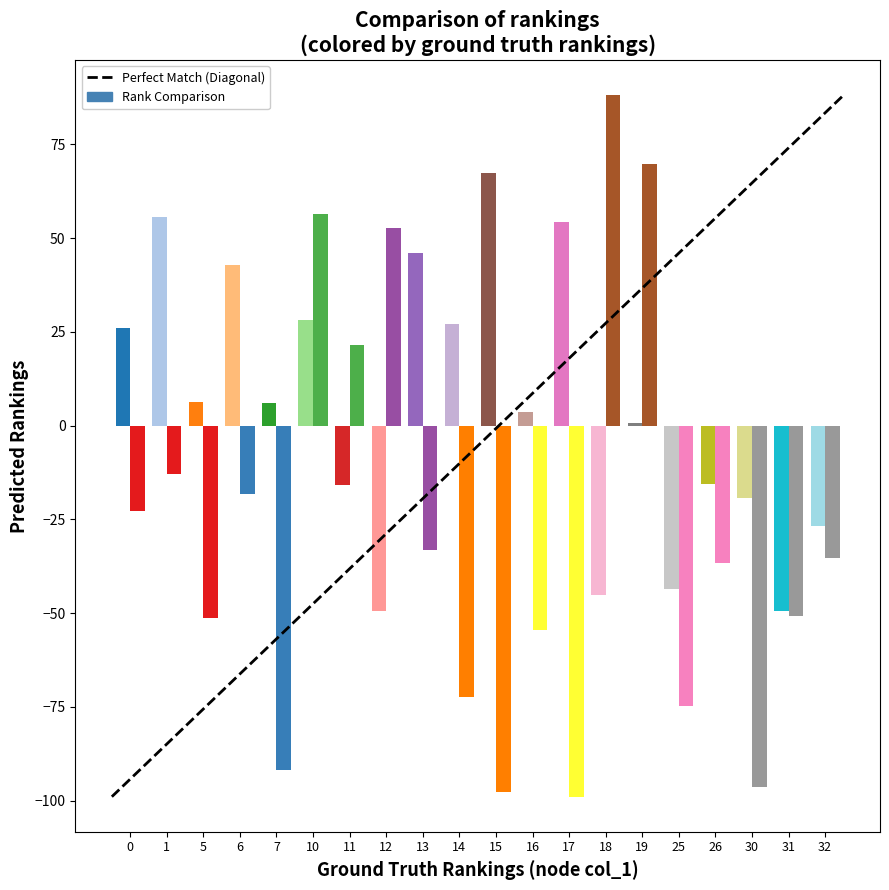

The value of col_3 at 14 is 27.1. True or false?

True